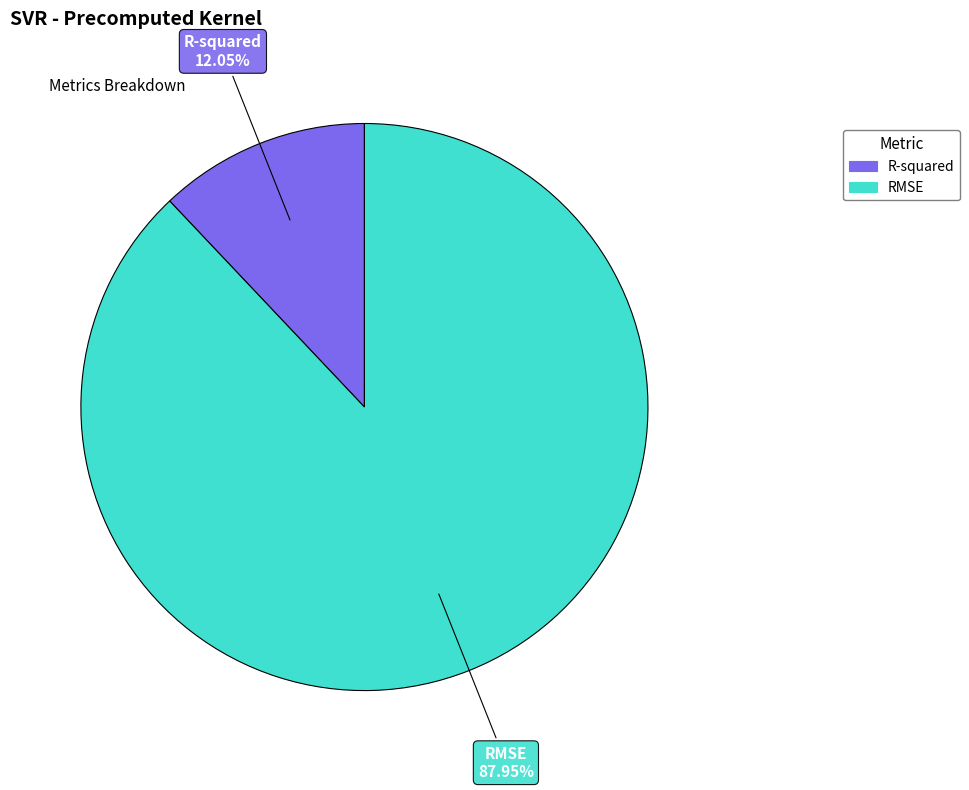

How many slices are in this pie chart?

2